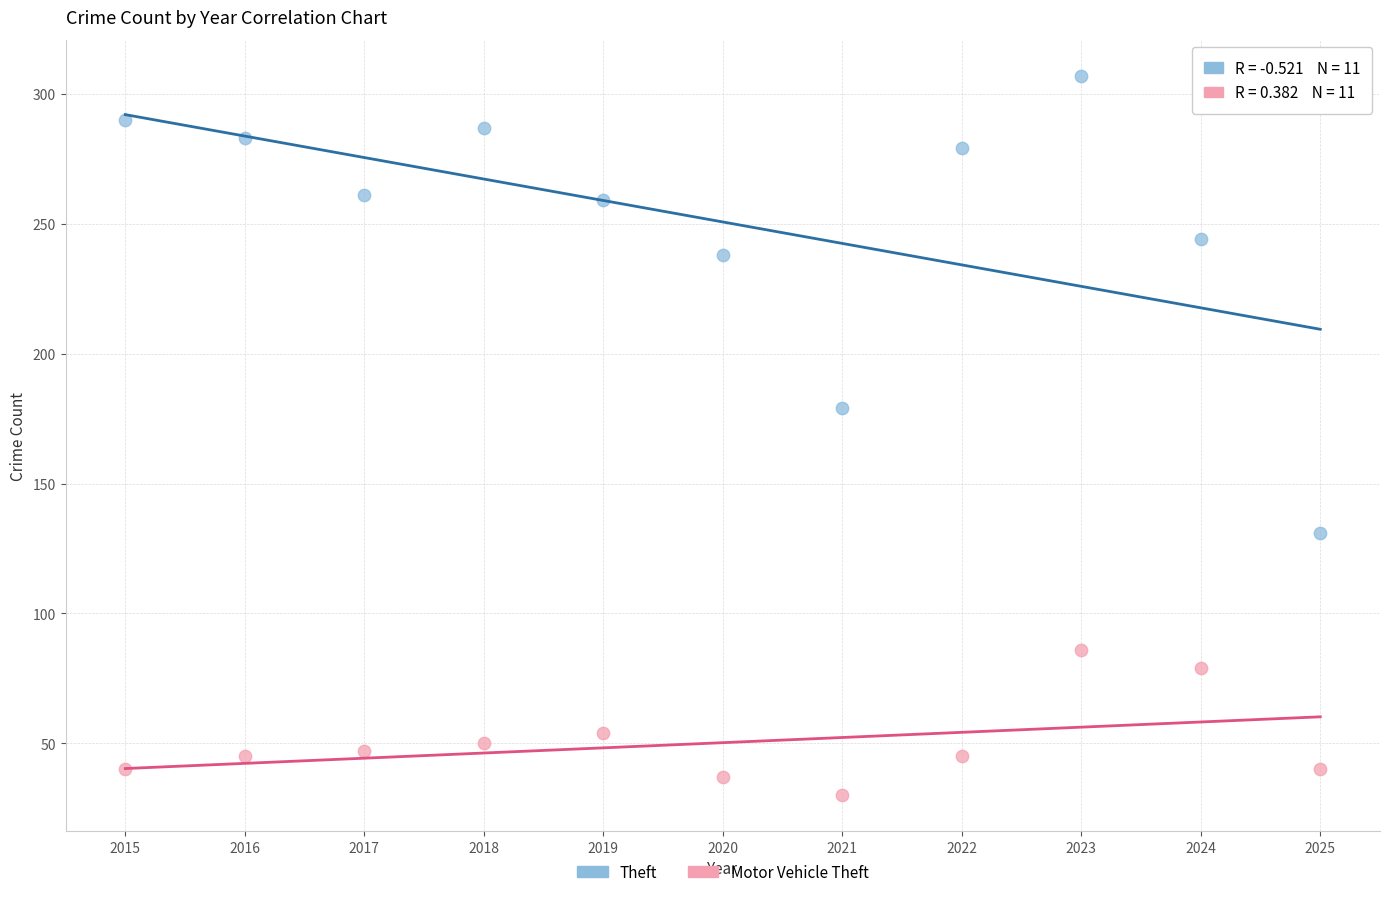

Which series has the largest Y range (max minus min)?

Theft